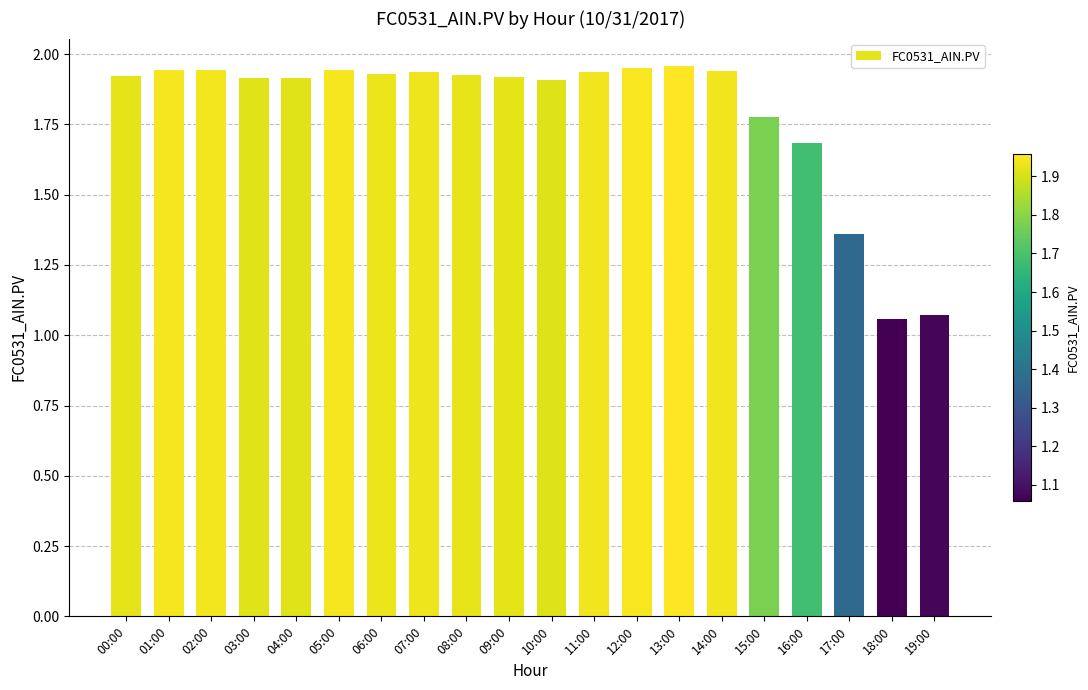

What is the sum of all values?

35.9